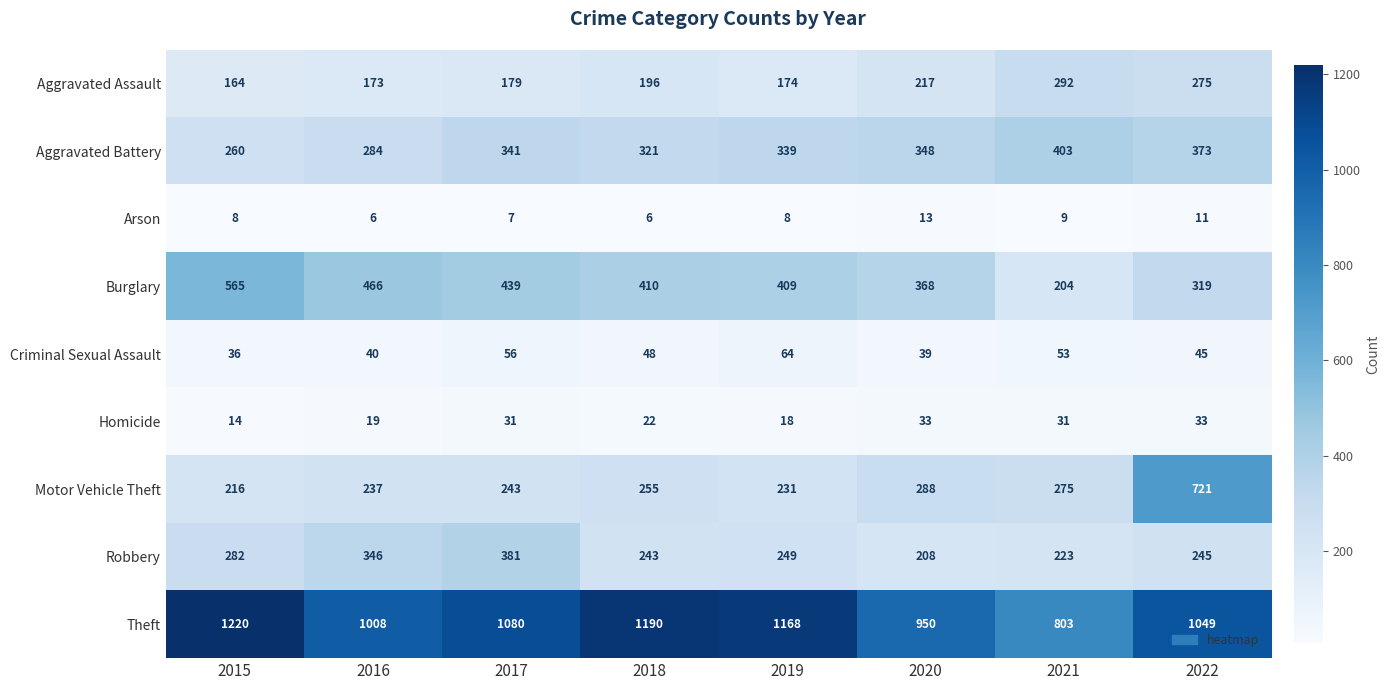

Which series has the largest total across all categories?

Theft